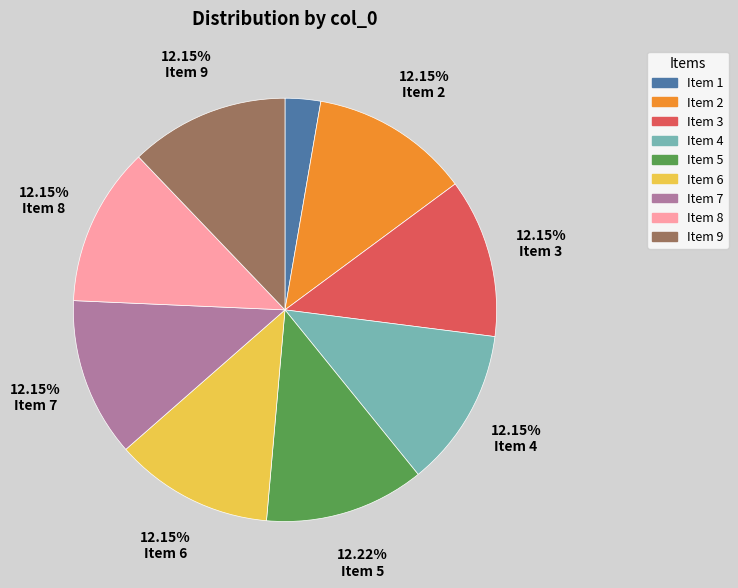

Is there a majority slice in this chart?

No